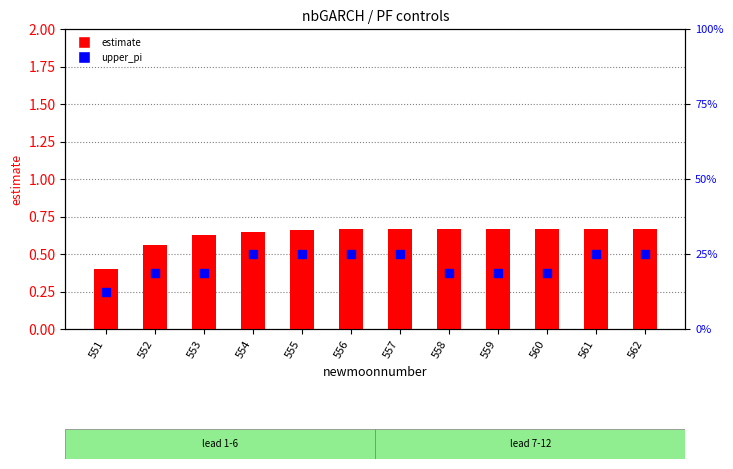

What are all the series names shown in the legend?

estimate, upper_pi